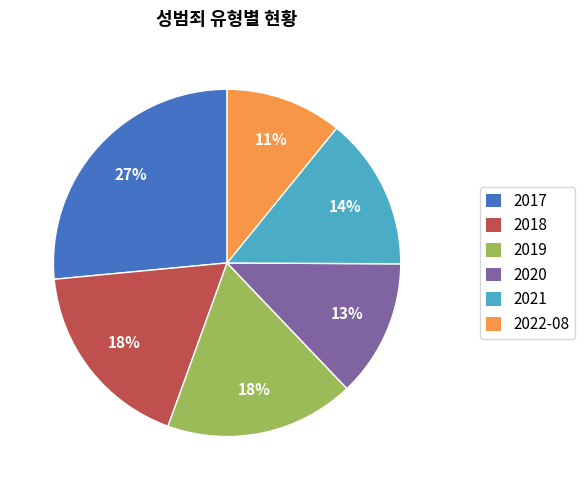

Which category has the biggest portion of the pie?

2017